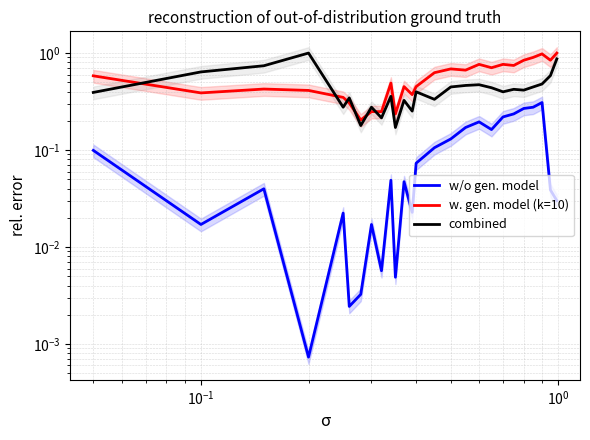

At how many categories does at least one series exceed 0?

26